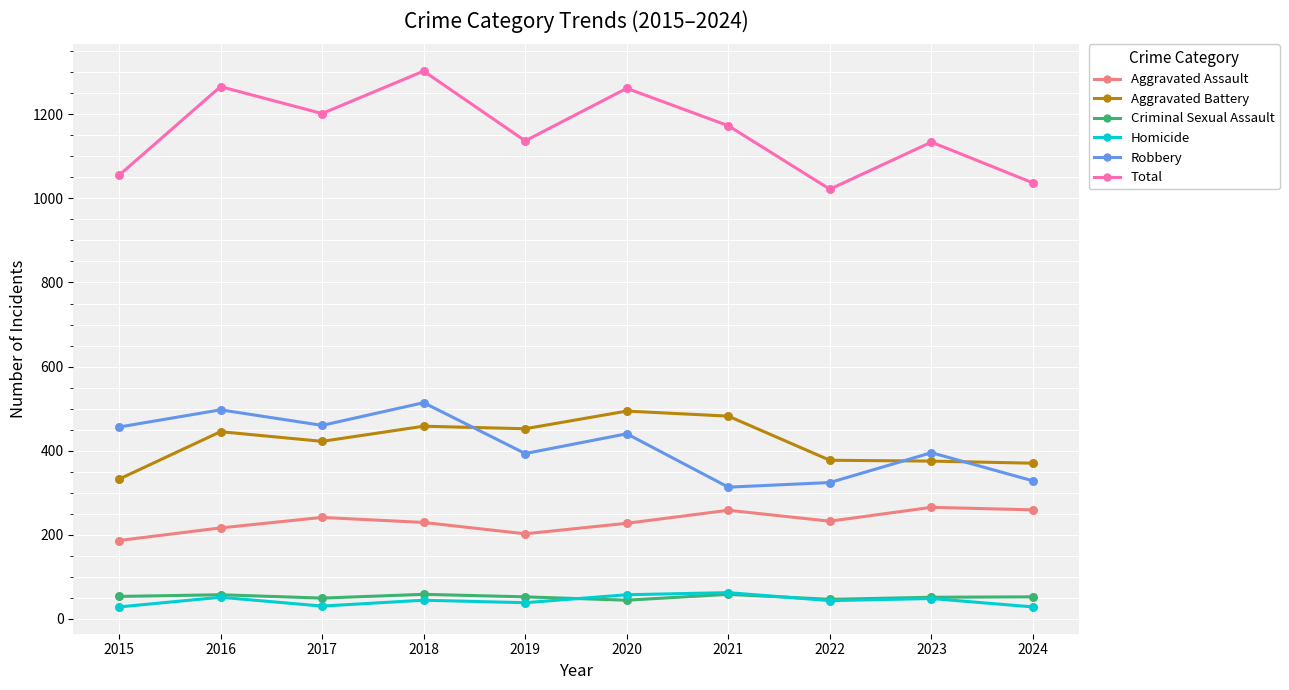

At which category is the sum across all series the highest?

2018